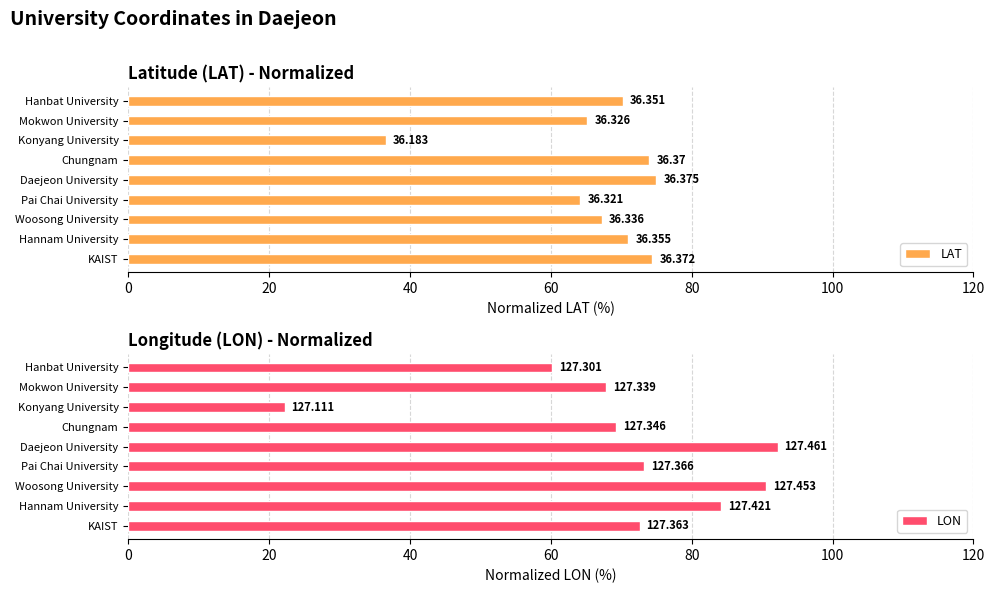

Reading left to right, transcribe all the data shown in this chart.

LAT: 74.4	71.0	67.2	64.2	75.0	74.0	36.6	65.2	70.2
LON: 72.6	84.2	90.6	73.2	92.2	69.2	22.2	67.8	60.2